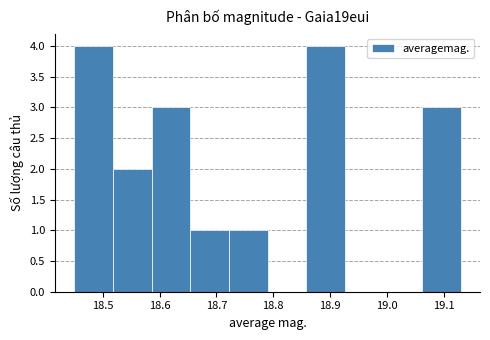

Reading left to right, list every bar in this chart as the range it spans on the x-axis followed by its height. Neither the bar edges nor the heights are printed on the chart, so give them approximately, as read against the axes.

18.450 to 18.518: 4
18.518 to 18.586: 2
18.586 to 18.654: 3
18.654 to 18.722: 1
18.722 to 18.790: 1
18.790 to 18.858: 0
18.858 to 18.926: 4
18.926 to 18.994: 0
18.994 to 19.062: 0
19.062 to 19.130: 3